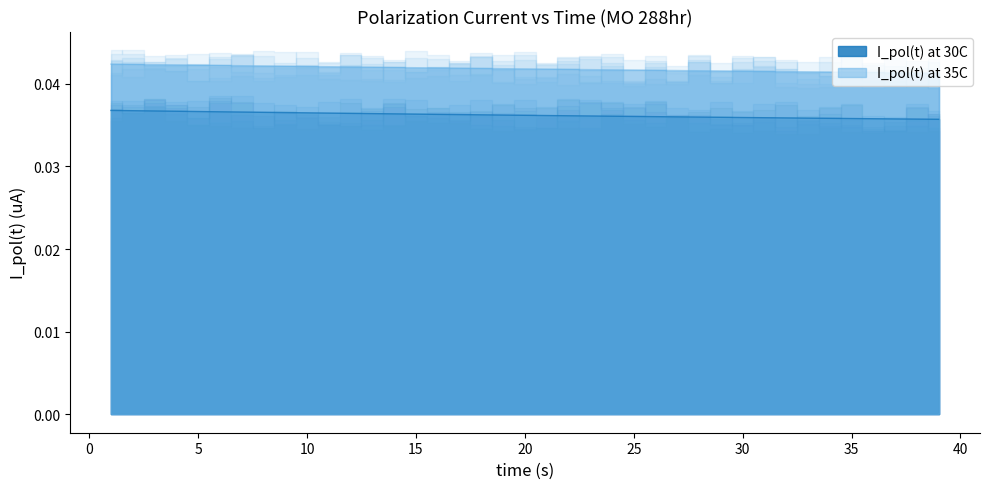

Where is I_pol(t) at 35C nearest to the value 0?

39